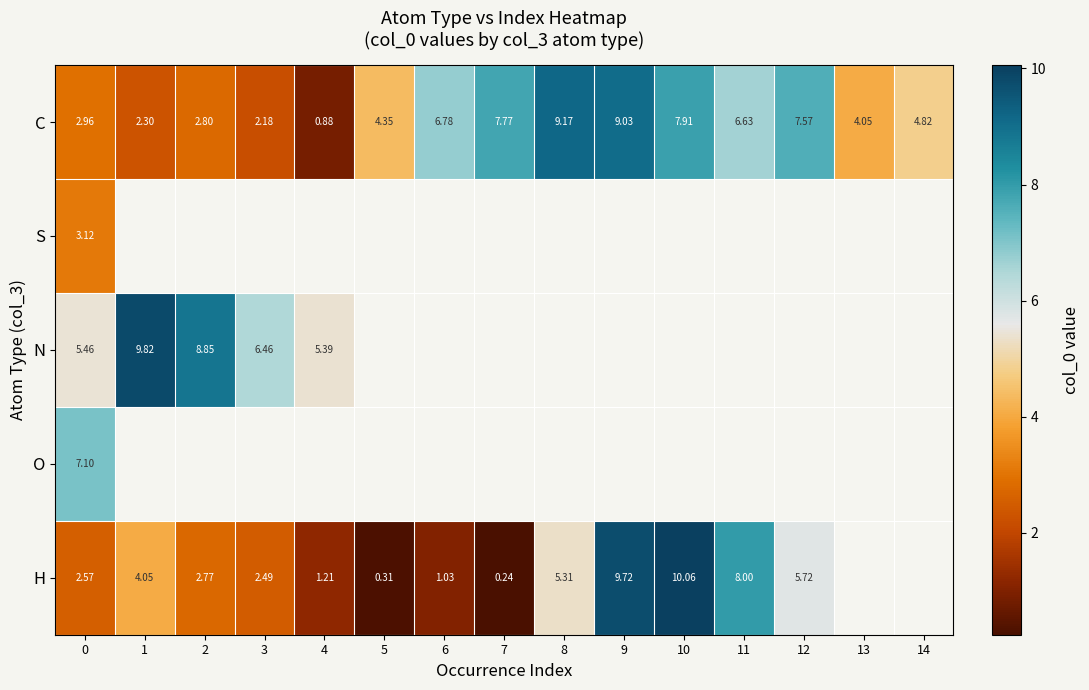

How many data points in C are above 4?

10